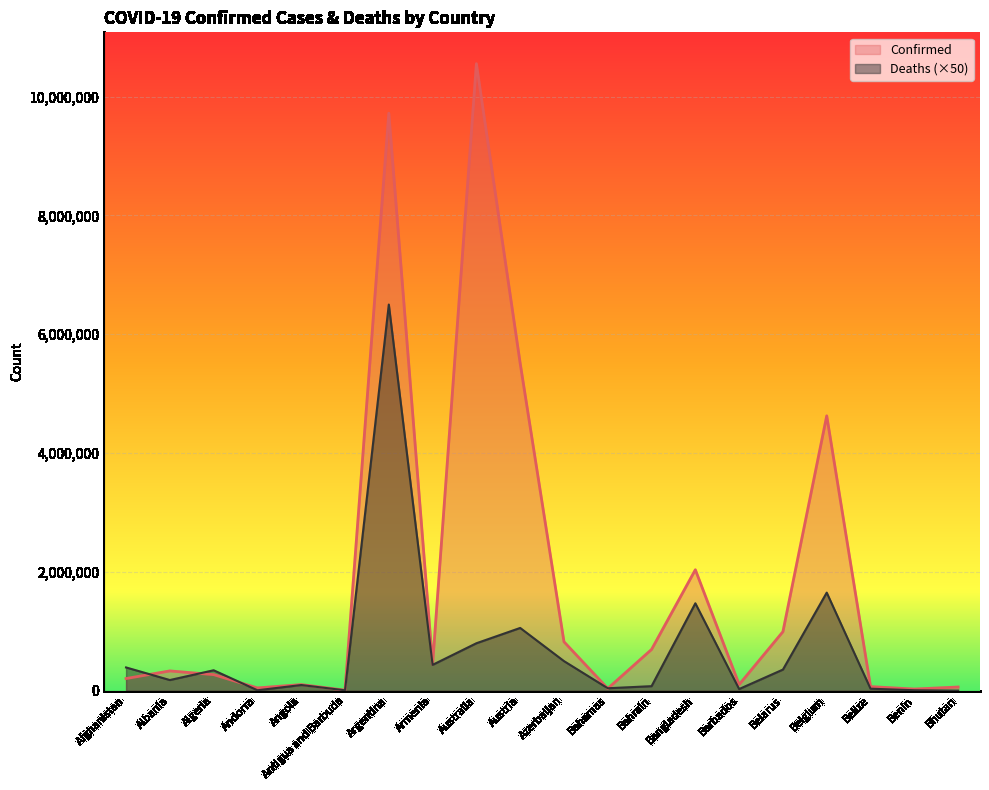

Which series has the largest total across all categories?

Confirmed